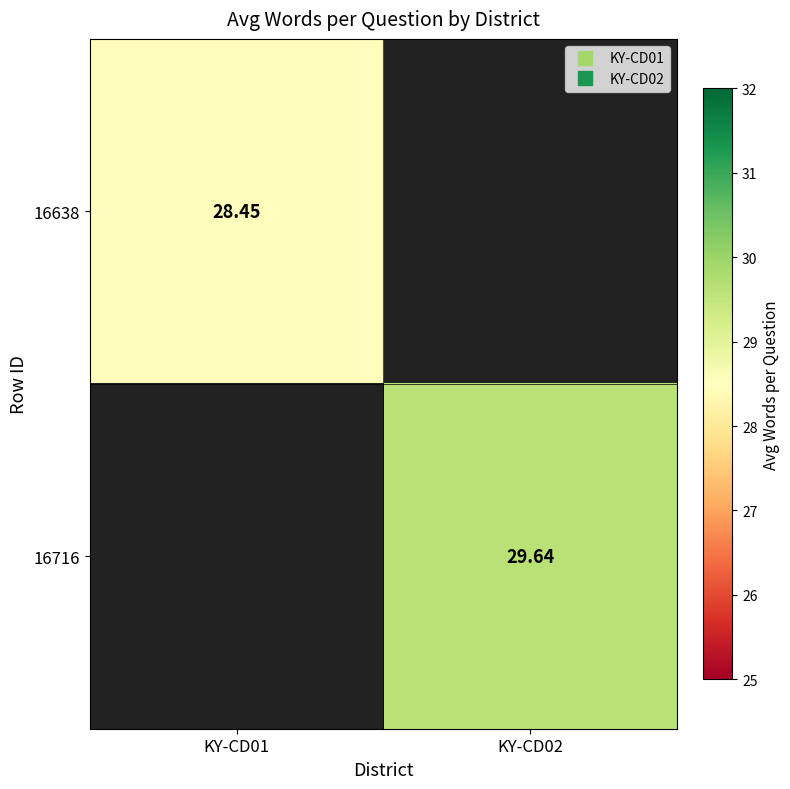

How many positive values does the 16638 series have?

1